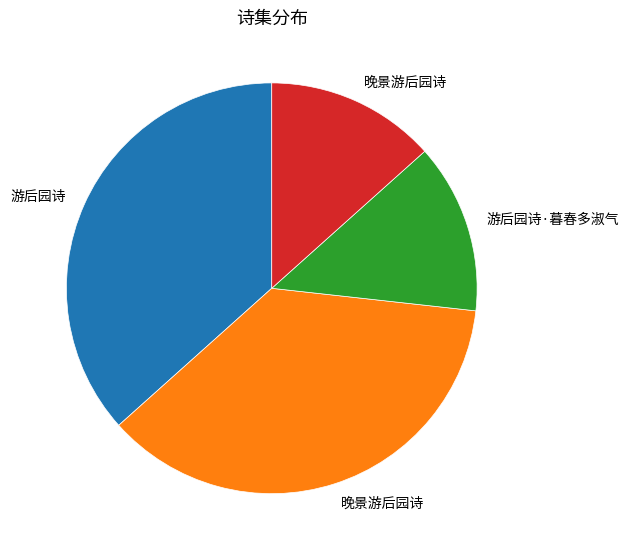

Does any single category account for the majority?

No